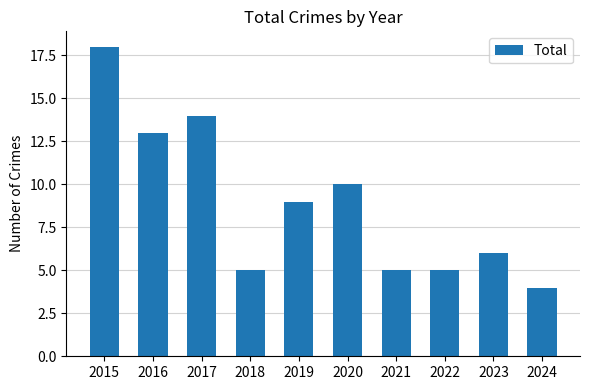

What is the sum of the values at 2023 and 2018?

11